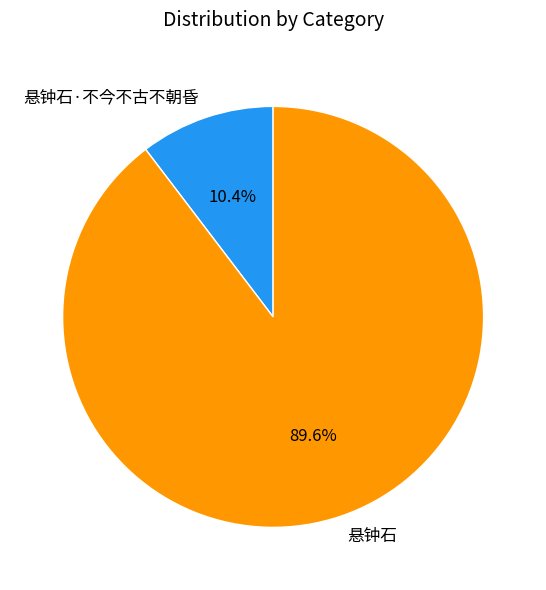

What is the total percentage of 悬钟石 and 悬钟石·不今不古不朝昏?

100.0%